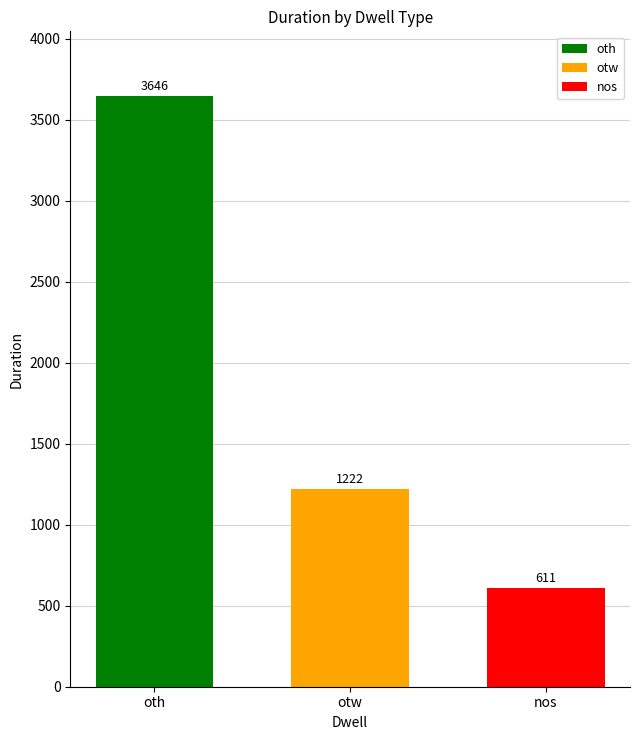

What is the label of the 2nd bar from the right?

otw